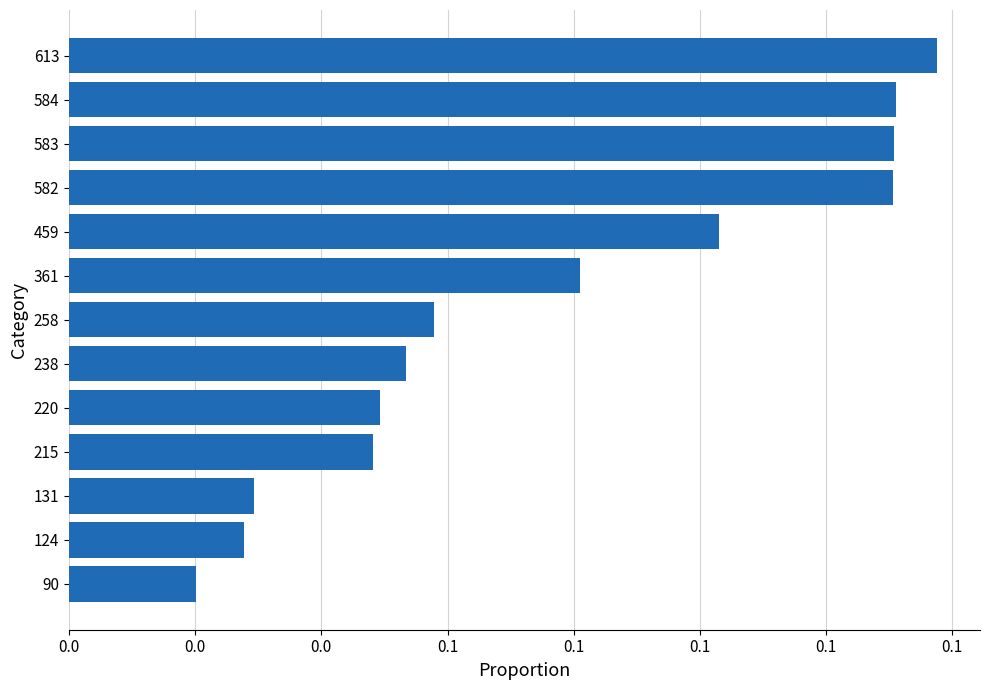

What is the sum of all values?

1.0